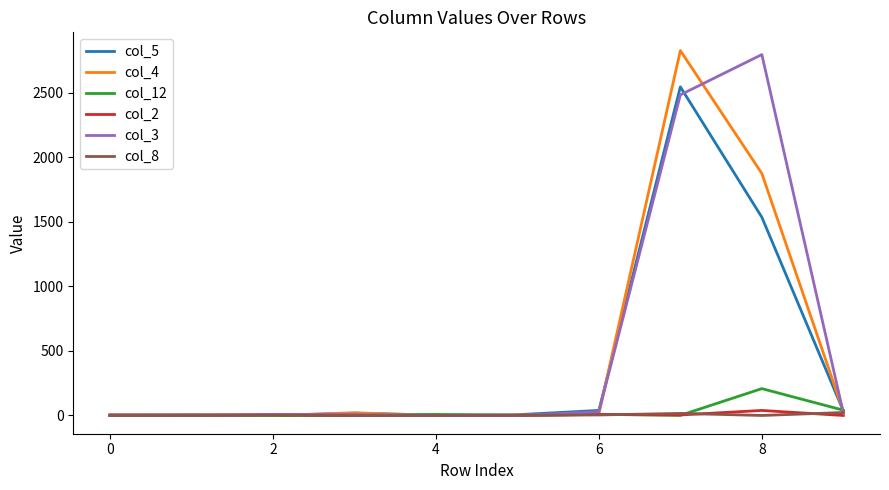

What is the maximum value shown in the chart?

2827